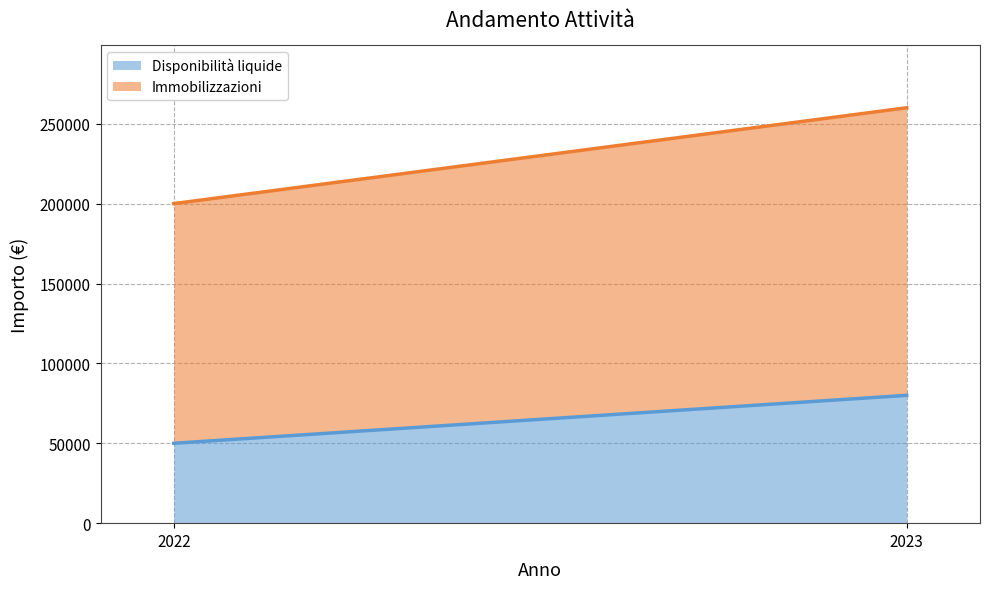

List the series in order of their overall mean, lowest first.

Disponibilità liquide, Immobilizzazioni